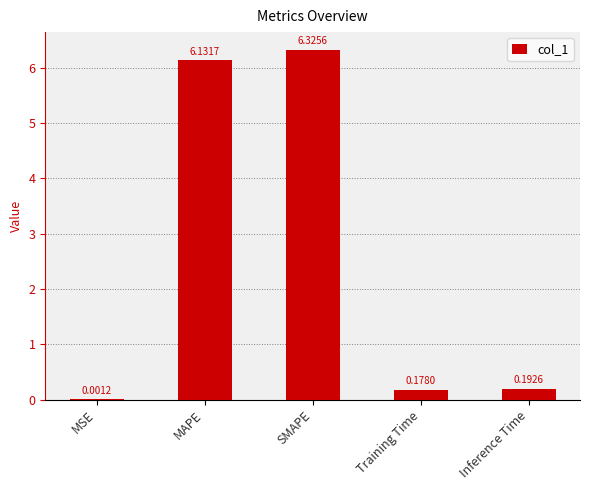

What is the change in value from MSE to MAPE?

+6.1